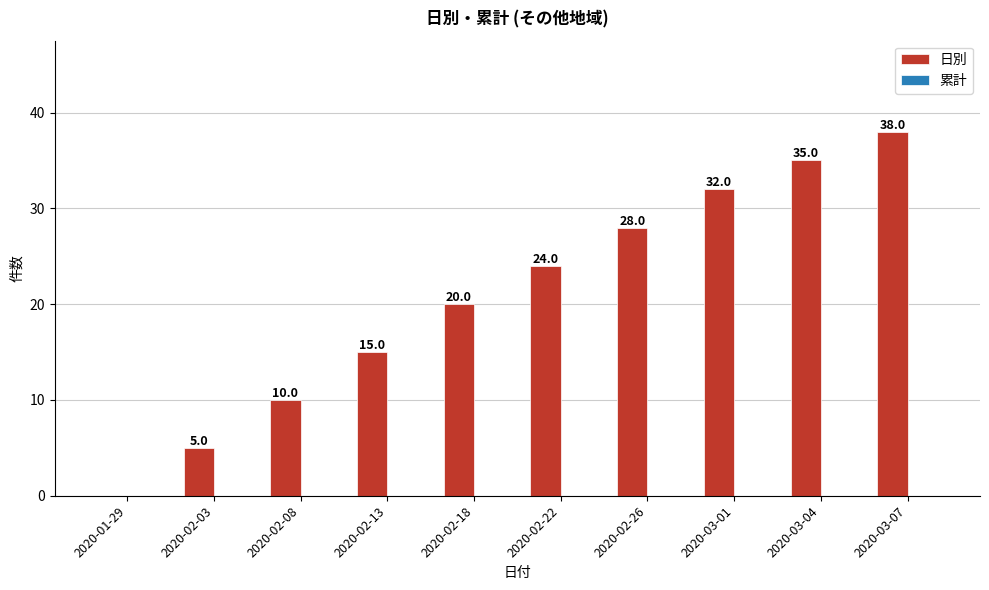

The value at 2020-02-03 is 8. True or false?

False